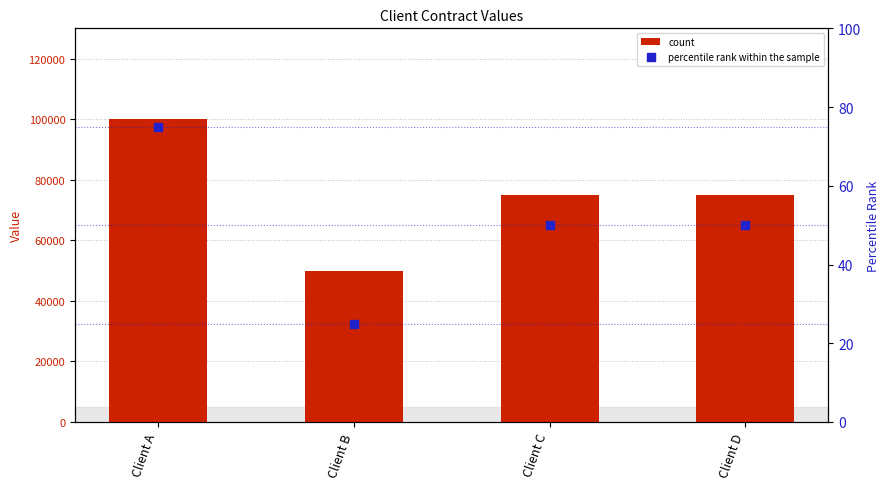

At which category is the sum across all series the highest?

Client A